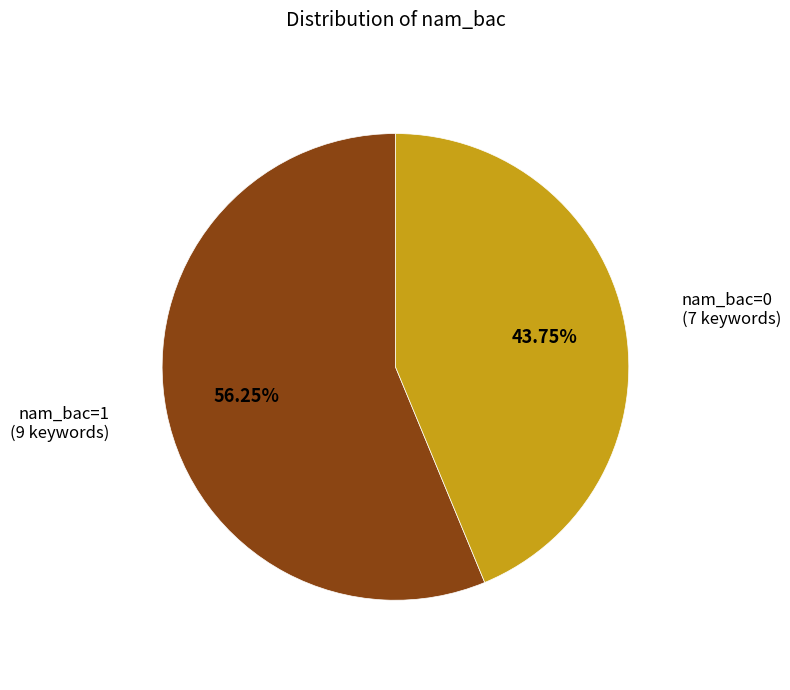

Combined, do nam_bac=1 and nam_bac=0 account for over 50%?

Yes